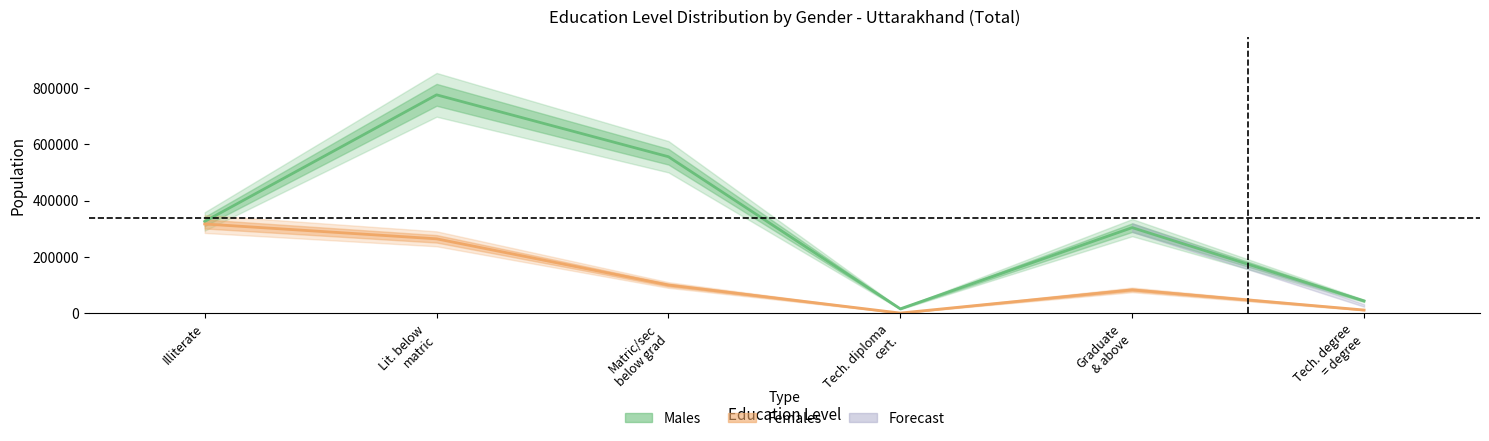

Is the value of Males at Matric/sec below grad greater than the value of Females at Tech. diploma cert.?

Yes